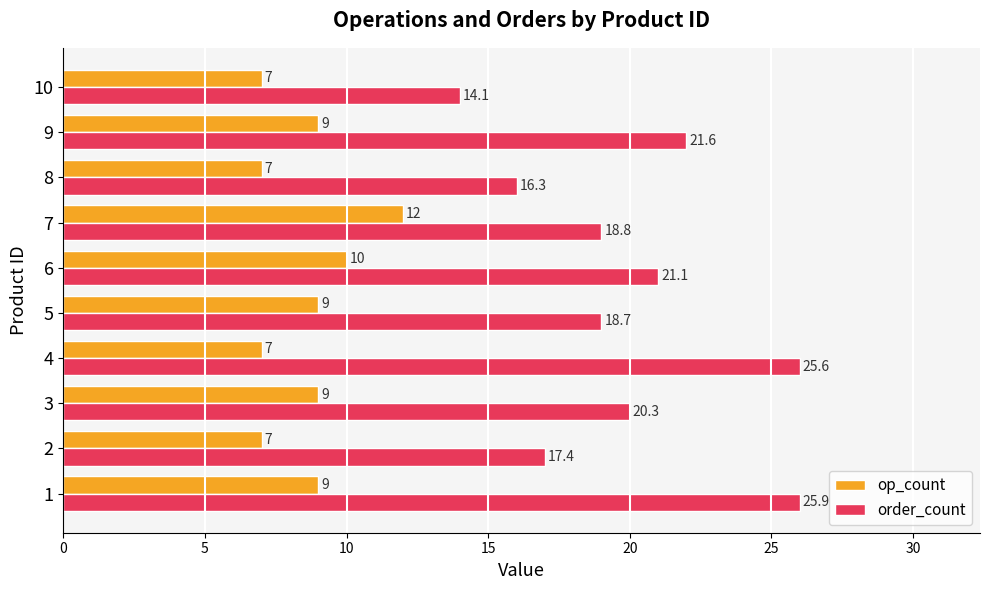

The order_count series shows 22 at 9. True or false?

True